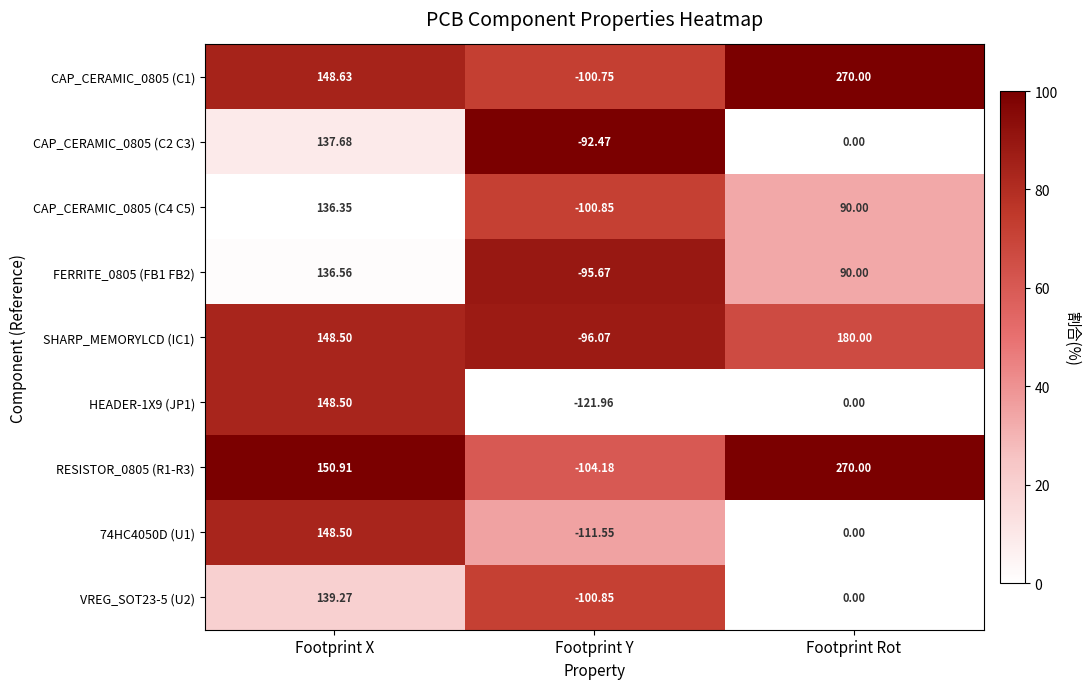

Where does the FERRITE_0805 (FB1 FB2) series first go above 90?

Footprint X